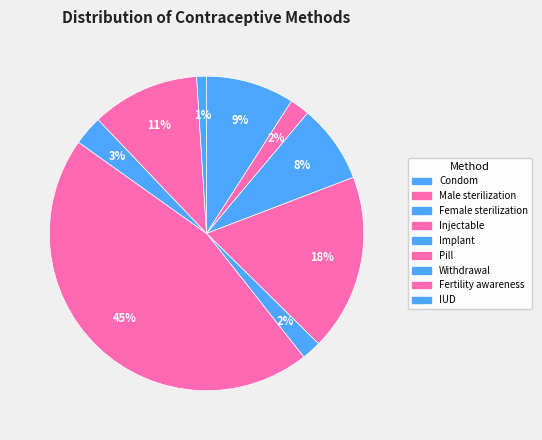

Does Male sterilization account for over 50% of the chart?

No